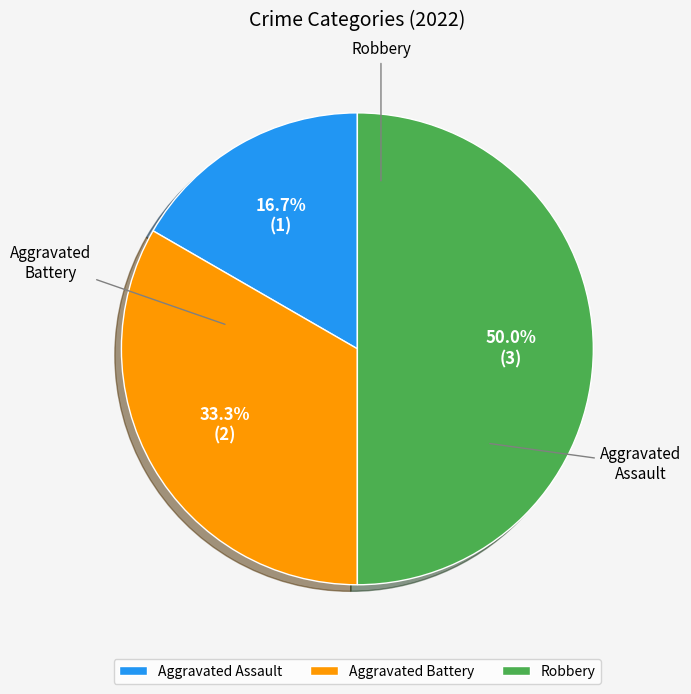

Is Robbery the majority of the pie?

No